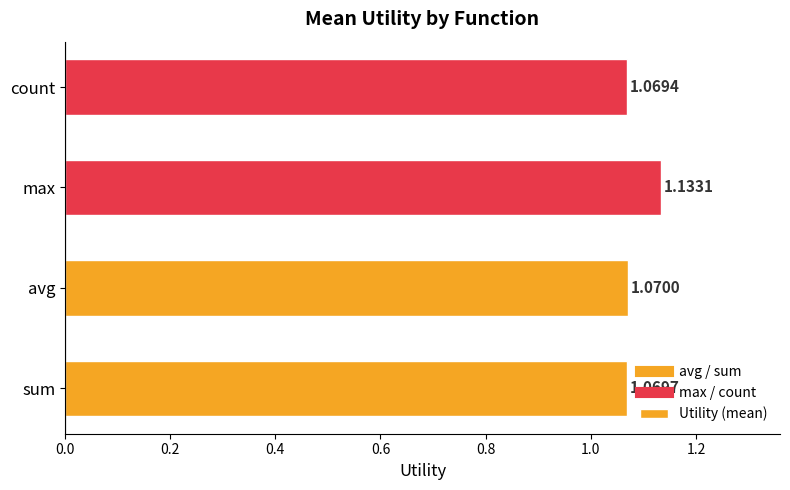

List the labels in order of value, smallest first.

count, sum, avg, max